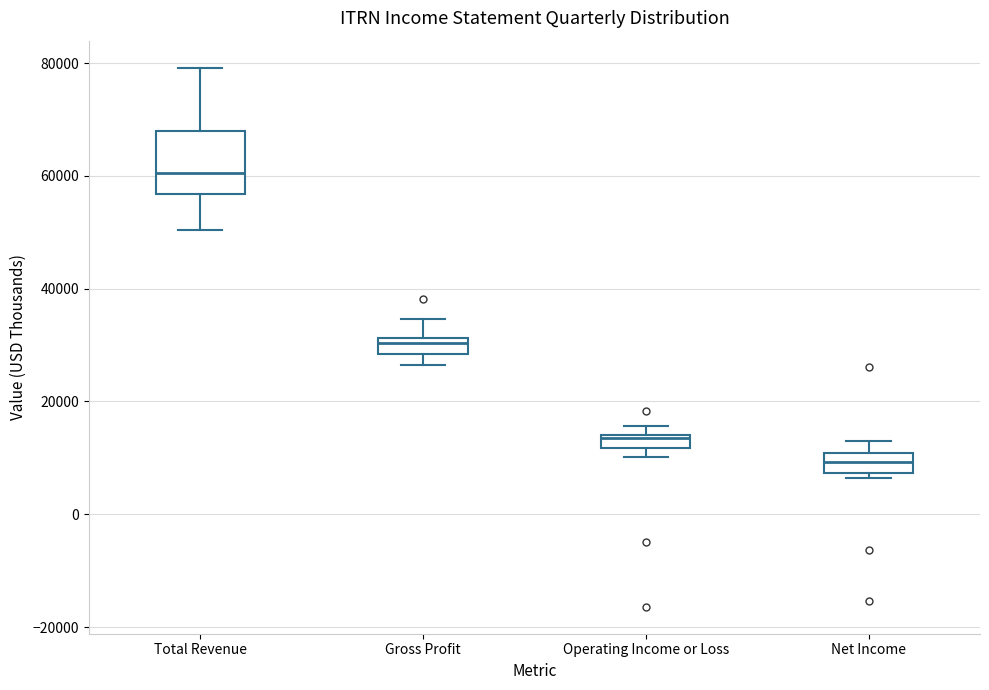

Comparing the boxes themselves (not the whiskers), which one is the tallest?

Total Revenue